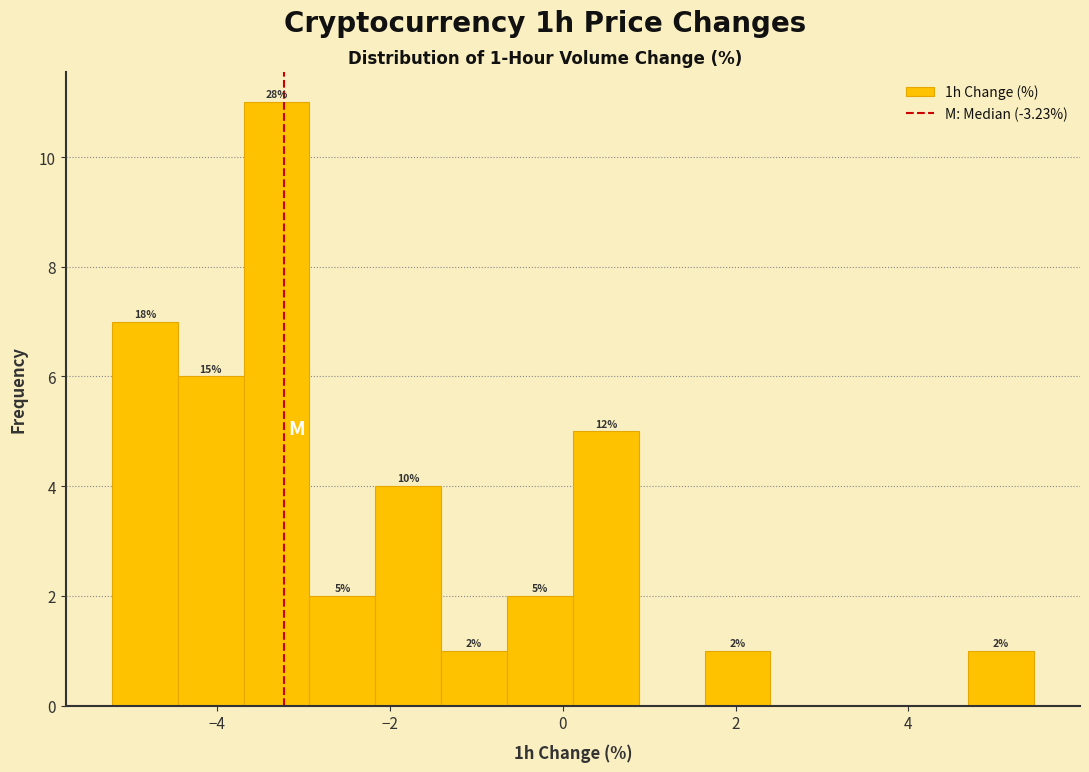

Around what value on the x-axis is the tallest bar? Give the approximate position of its centre, as read against the axis.

-3.4